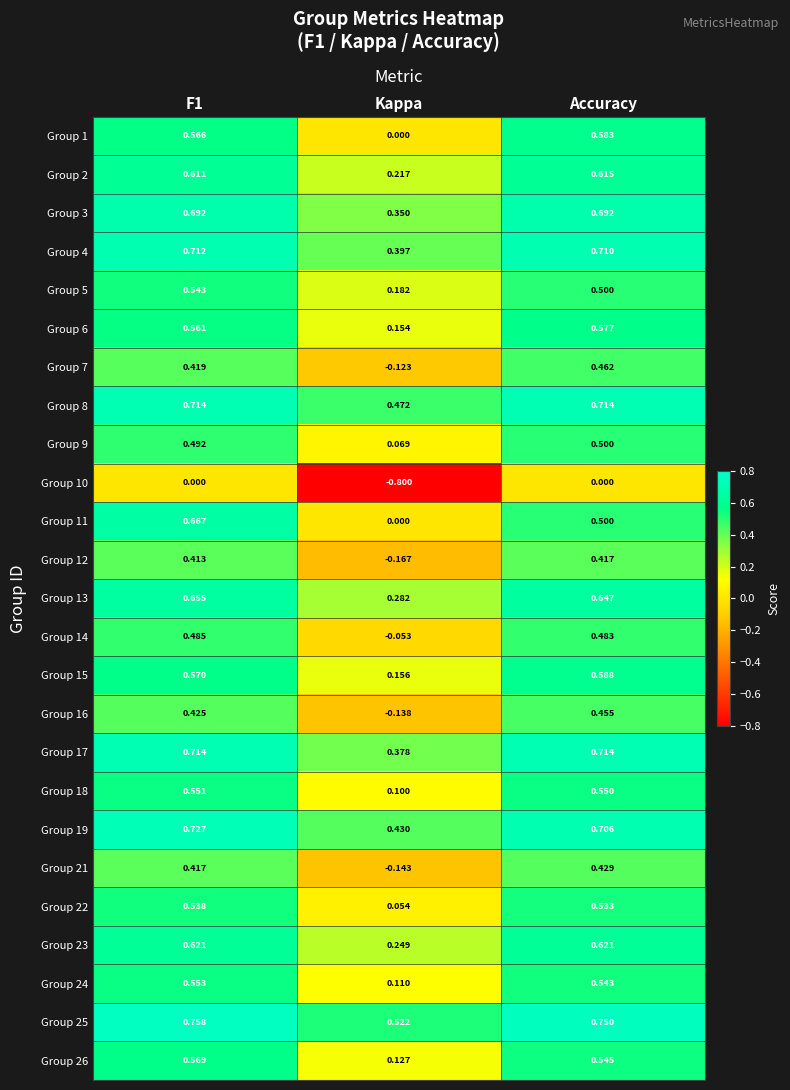

Is the value of Group 13 at Kappa greater than the value of Group 22 at F1?

No